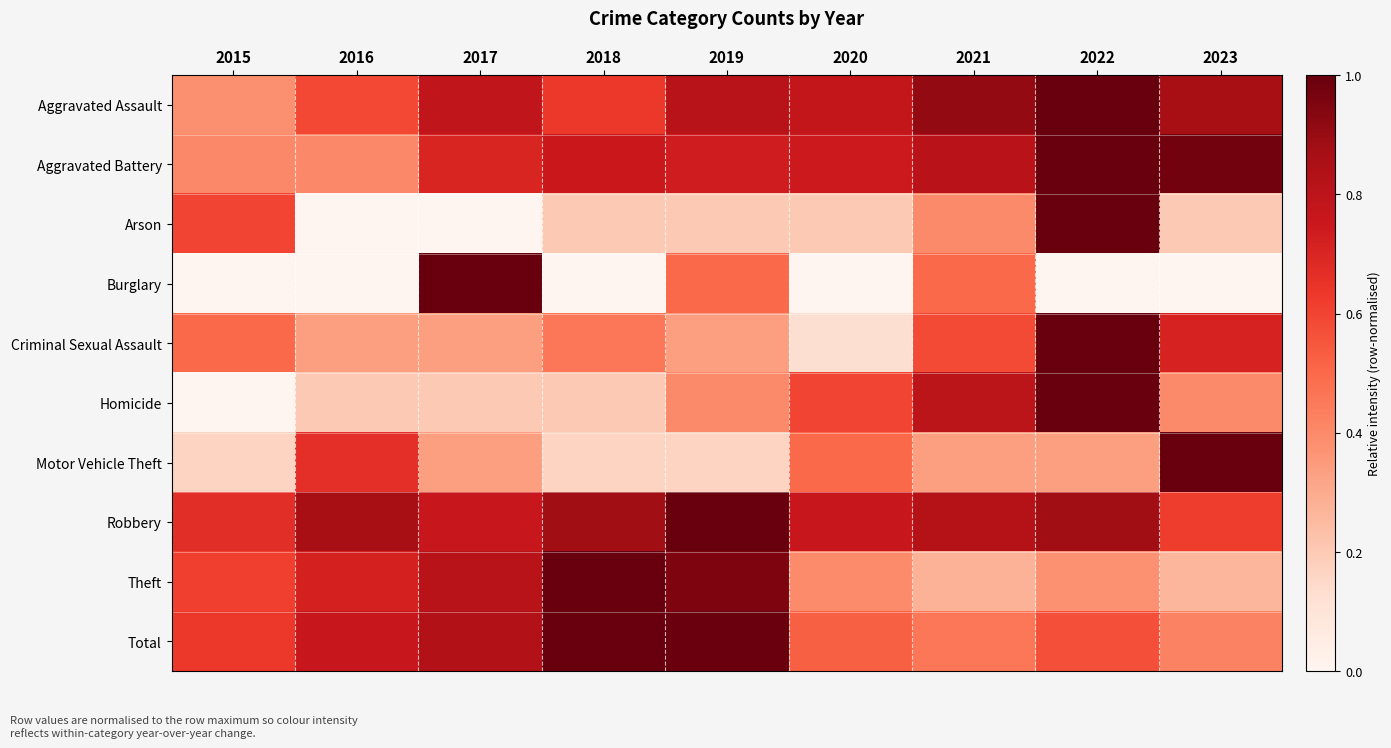

Reading right to left, list all the values displayed in this chart.

Aggravated Assault: 2023=0.9	2022=1.0	2021=0.9	2020=0.8	2019=0.8	2018=0.6	2017=0.8	2016=0.6	2015=0.4
Aggravated Battery: 2023=1.0	2022=1.0	2021=0.8	2020=0.7	2019=0.7	2018=0.8	2017=0.7	2016=0.4	2015=0.4
Arson: 2023=0.2	2022=1.0	2021=0.4	2020=0.2	2019=0.2	2018=0.2	2017=0.0	2016=0.0	2015=0.6
Burglary: 2023=0.0	2022=0.0	2021=0.5	2020=0.0	2019=0.5	2018=0.0	2017=1.0	2016=0.0	2015=0.0
Criminal Sexual Assault: 2023=0.7	2022=1.0	2021=0.6	2020=0.1	2019=0.3	2018=0.5	2017=0.3	2016=0.3	2015=0.5
Homicide: 2023=0.4	2022=1.0	2021=0.8	2020=0.6	2019=0.4	2018=0.2	2017=0.2	2016=0.2	2015=0.0
Motor Vehicle Theft: 2023=1.0	2022=0.3	2021=0.3	2020=0.5	2019=0.2	2018=0.2	2017=0.3	2016=0.7	2015=0.2
Robbery: 2023=0.6	2022=0.9	2021=0.8	2020=0.8	2019=1.0	2018=0.9	2017=0.8	2016=0.9	2015=0.7
Theft: 2023=0.3	2022=0.4	2021=0.3	2020=0.4	2019=1.0	2018=1.0	2017=0.8	2016=0.7	2015=0.6
Total: 2023=0.4	2022=0.6	2021=0.5	2020=0.5	2019=1.0	2018=1.0	2017=0.8	2016=0.8	2015=0.6